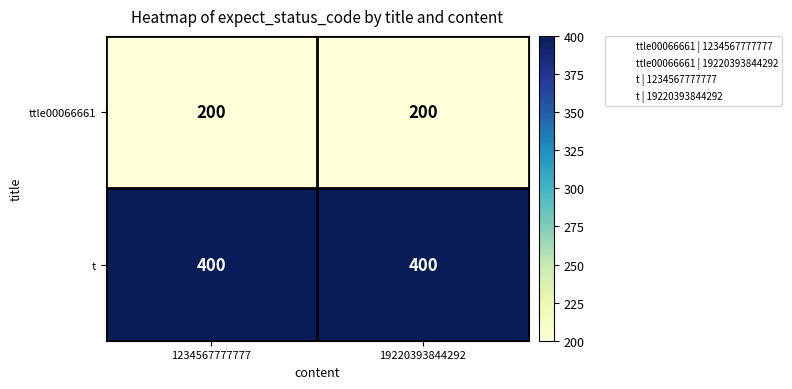

Read the ttle00066661 value at 19220393844292.

200